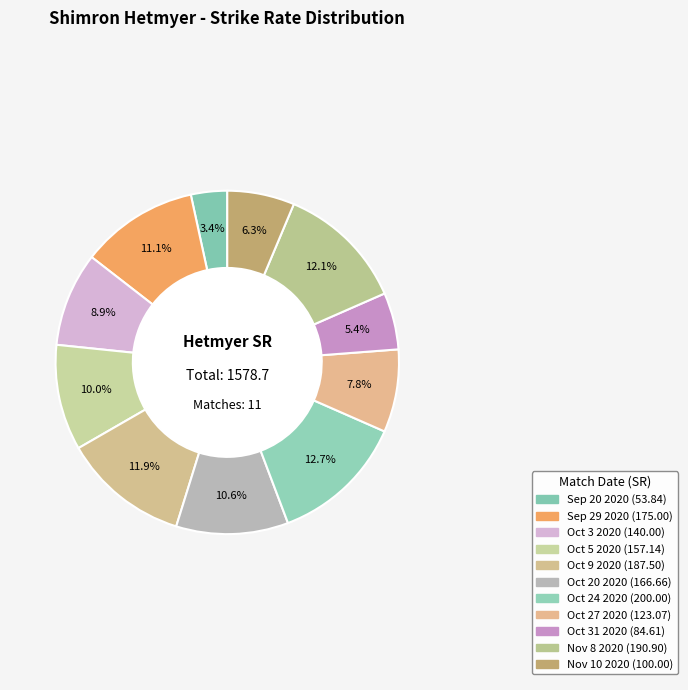

How many slices are in this pie chart?

11